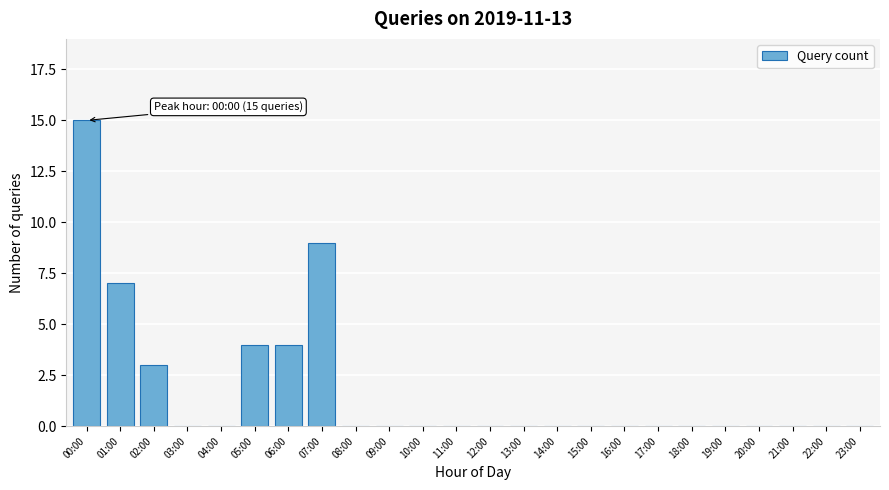

Reading right to left, extract all data points from this chart.

23:00=0	22:00=0	21:00=0	20:00=0	19:00=0	18:00=0	17:00=0	16:00=0	15:00=0	14:00=0	13:00=0	12:00=0	11:00=0	10:00=0	09:00=0	08:00=0	07:00=9	06:00=4	05:00=4	04:00=0	03:00=0	02:00=3	01:00=7	00:00=15